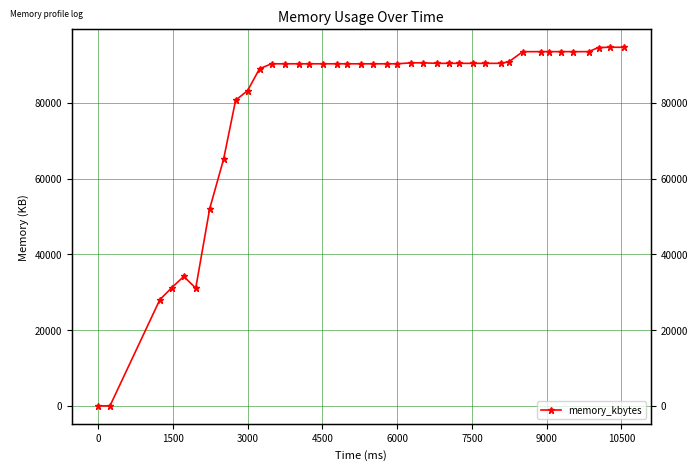

What is the sum of all values?

3146976